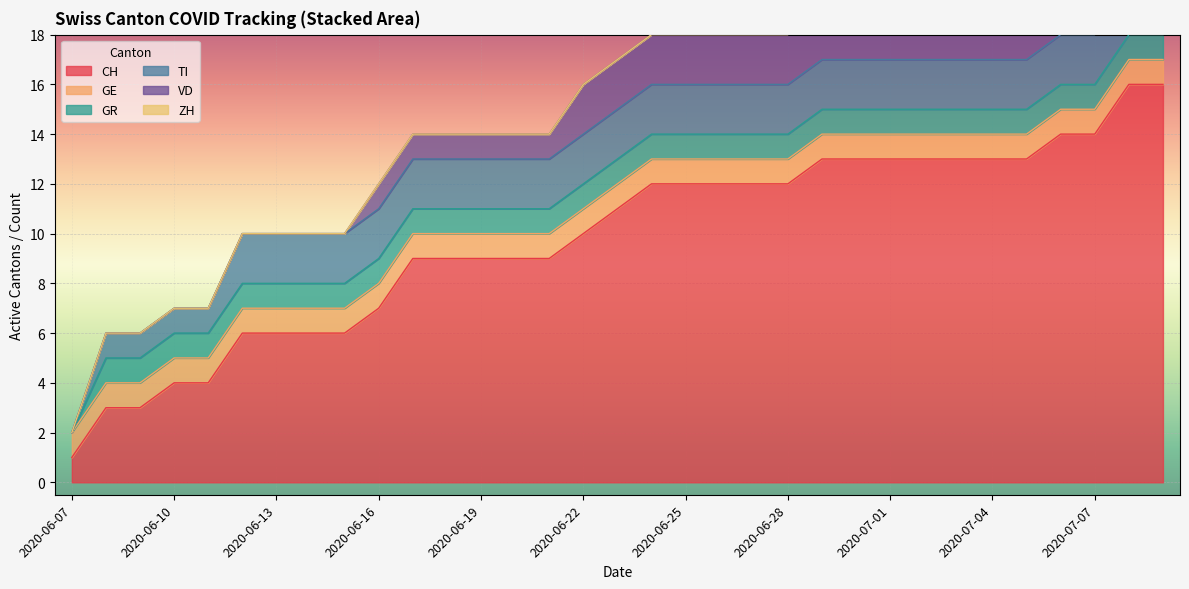

At how many categories does at least one series exceed 12?

11